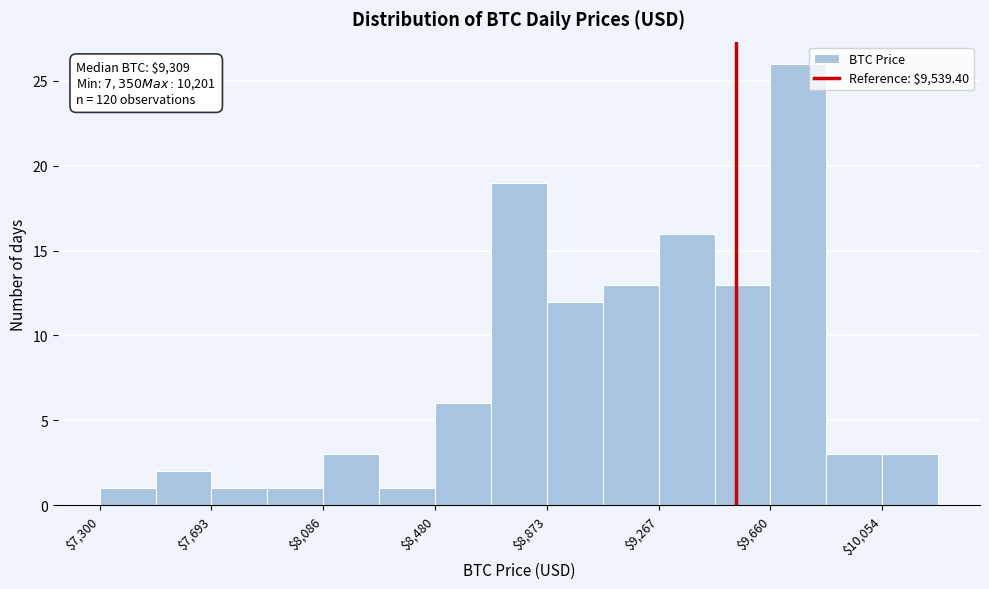

Around what value on the x-axis is the tallest bar? Give the approximate position of its centre, as read against the axis.

9750